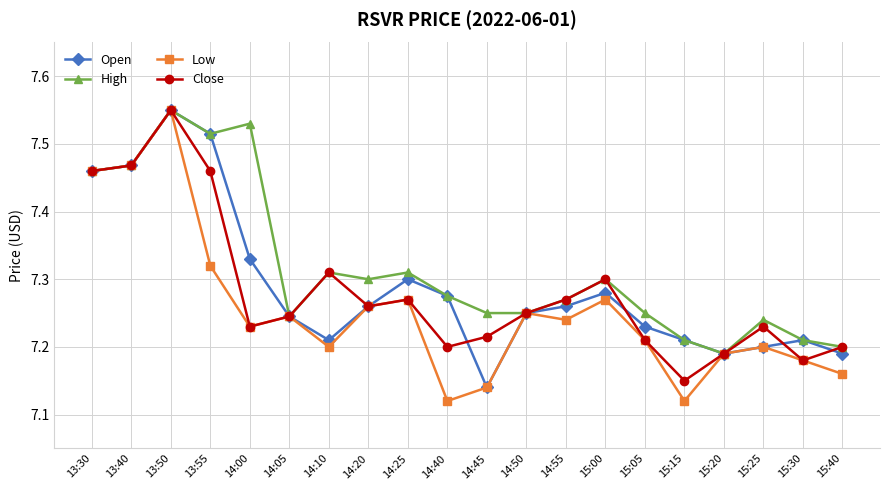

Count the Open values in the range 7 to 8.

20